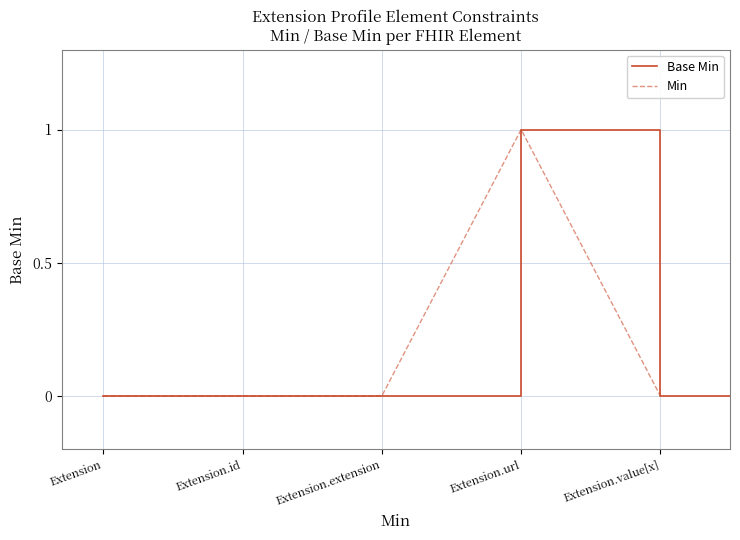

What position from the right is Extension.extension?

3